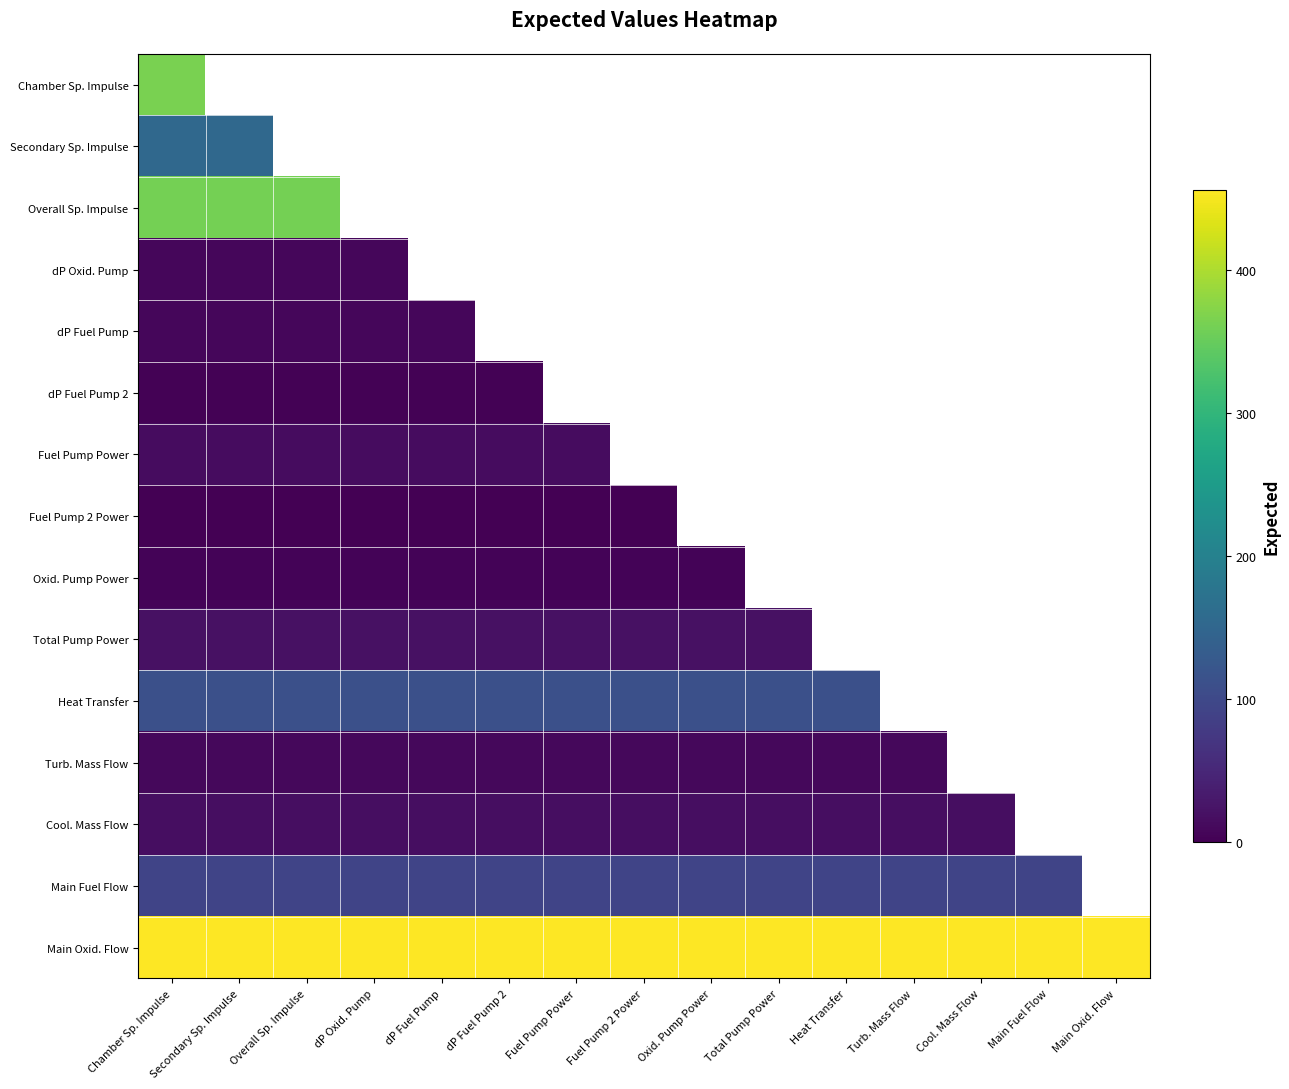

How many values in the Total Pump Power series exceed 20?

10